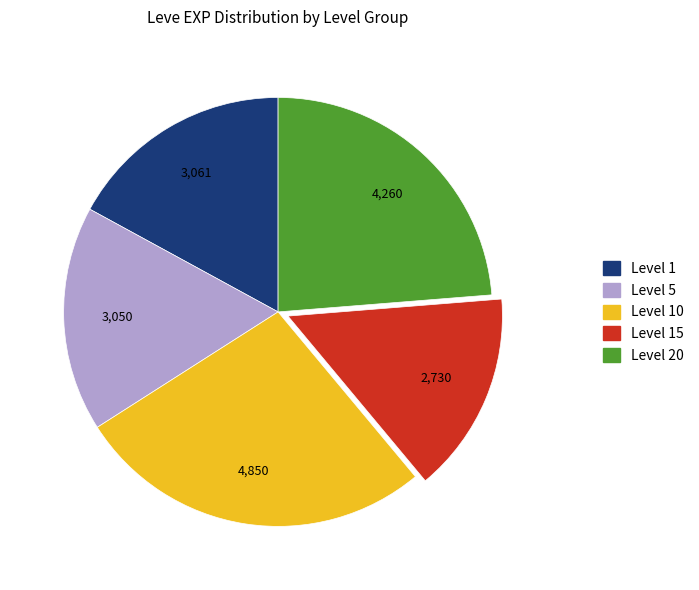

Does any single category account for the majority?

No